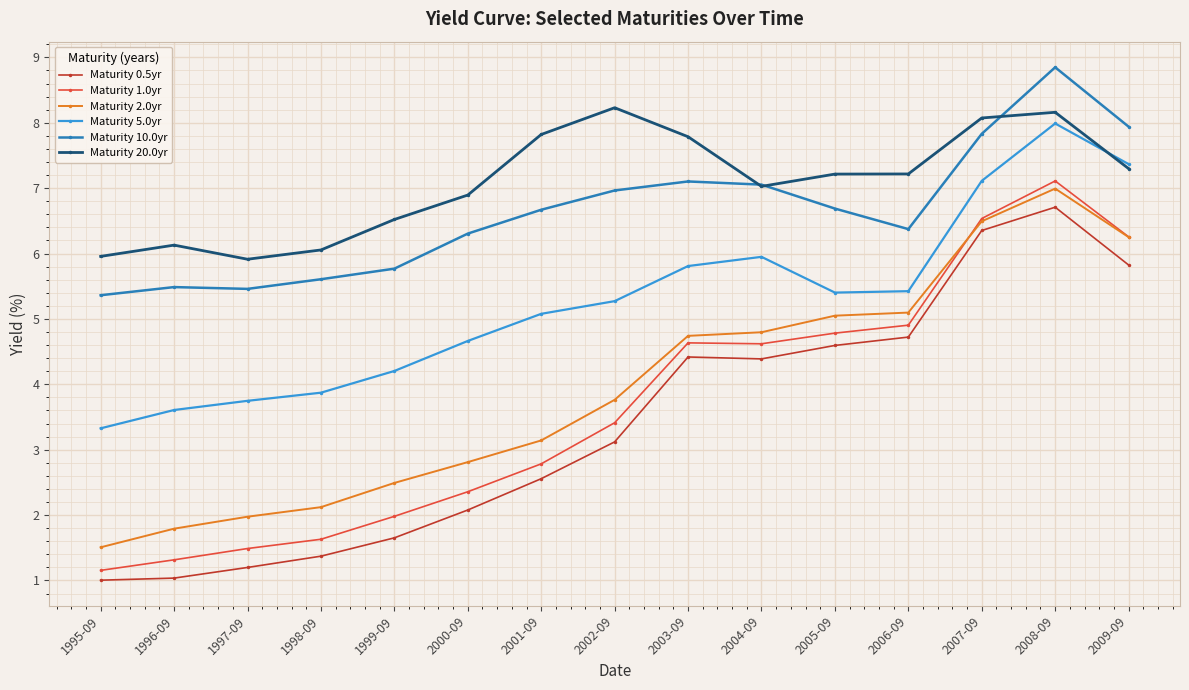

Which series has the largest total across all categories?

Maturity 20.0yr